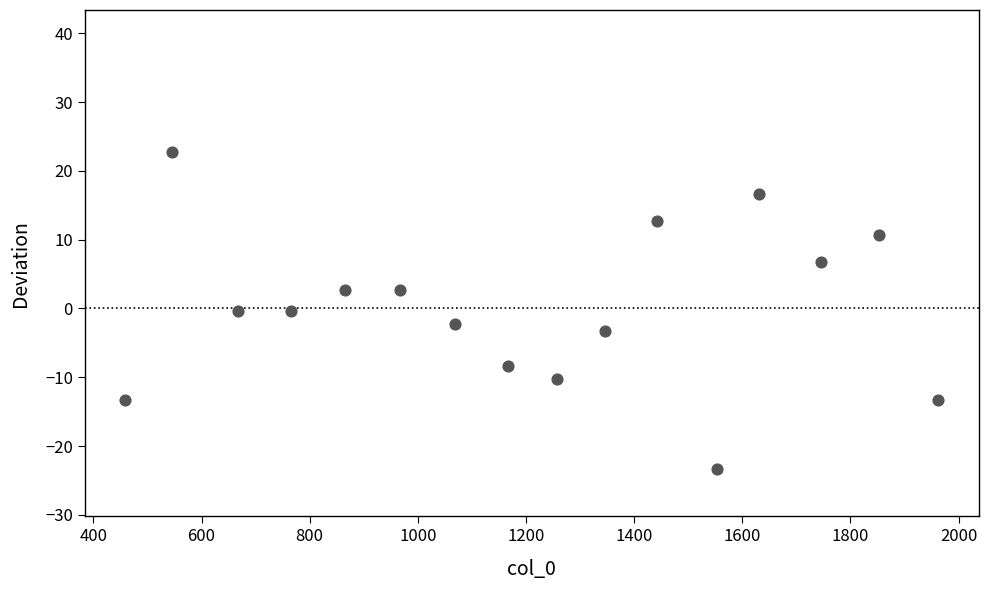

What is the range of Y values (max minus min)?

46.0